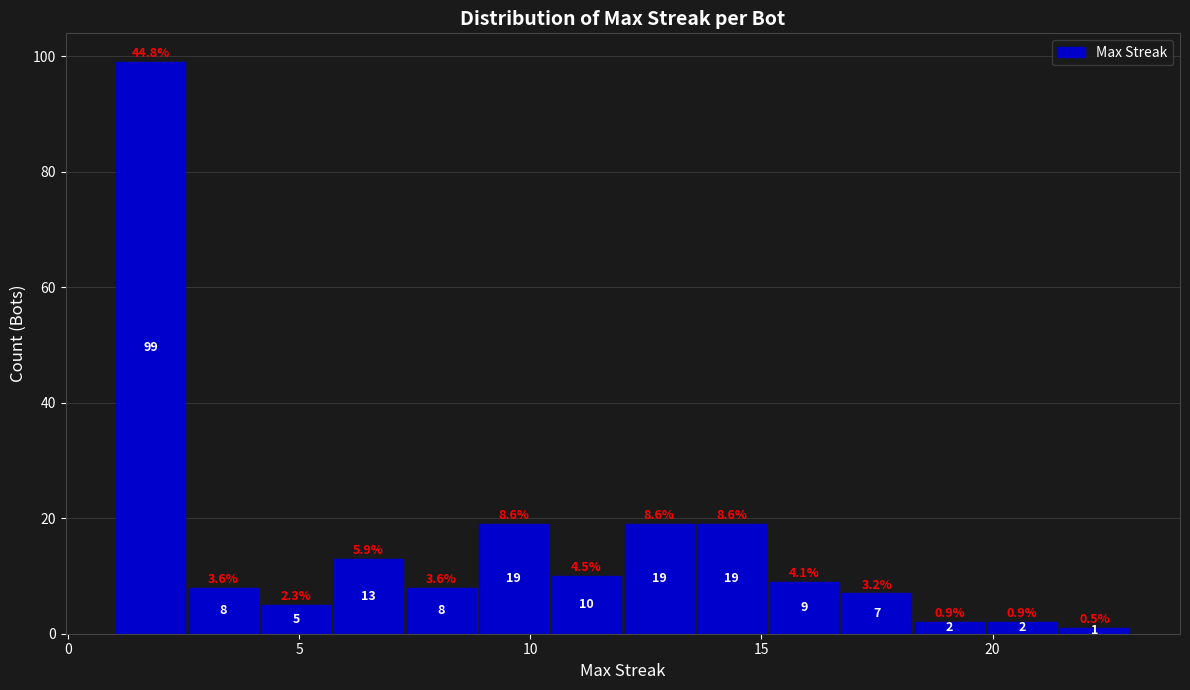

Read against the x-axis, roughly where is the centre of the tallest bar?

2.0